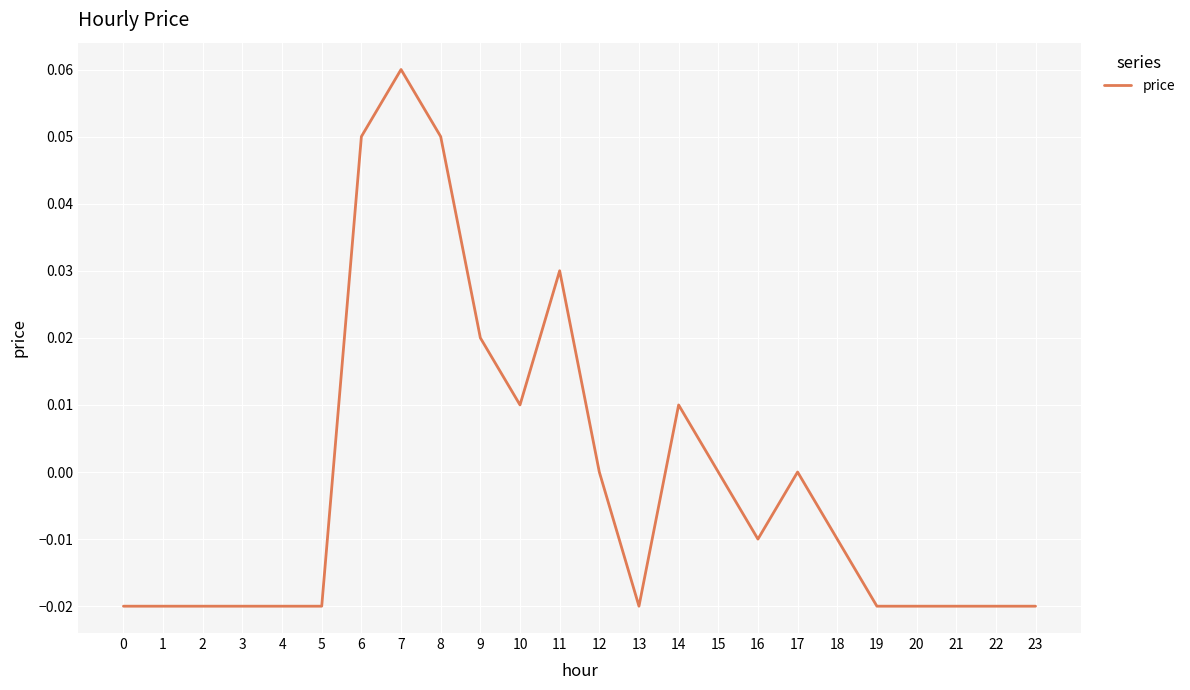

Count the number of data series in this chart.

1